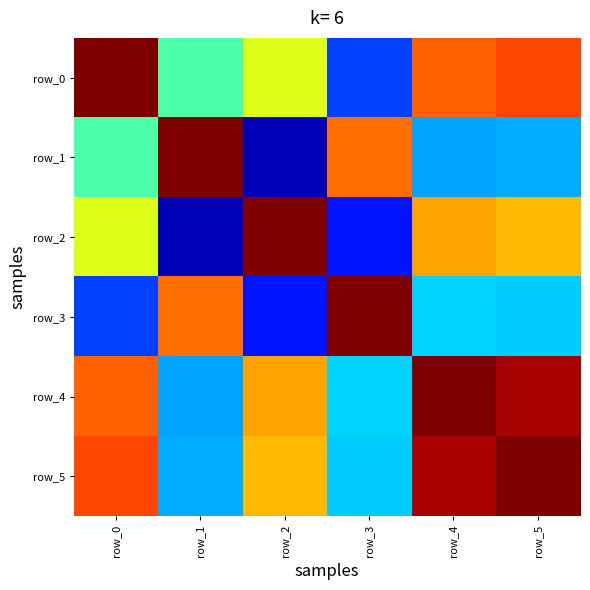

What is the total value across all series at row_1?

-0.3